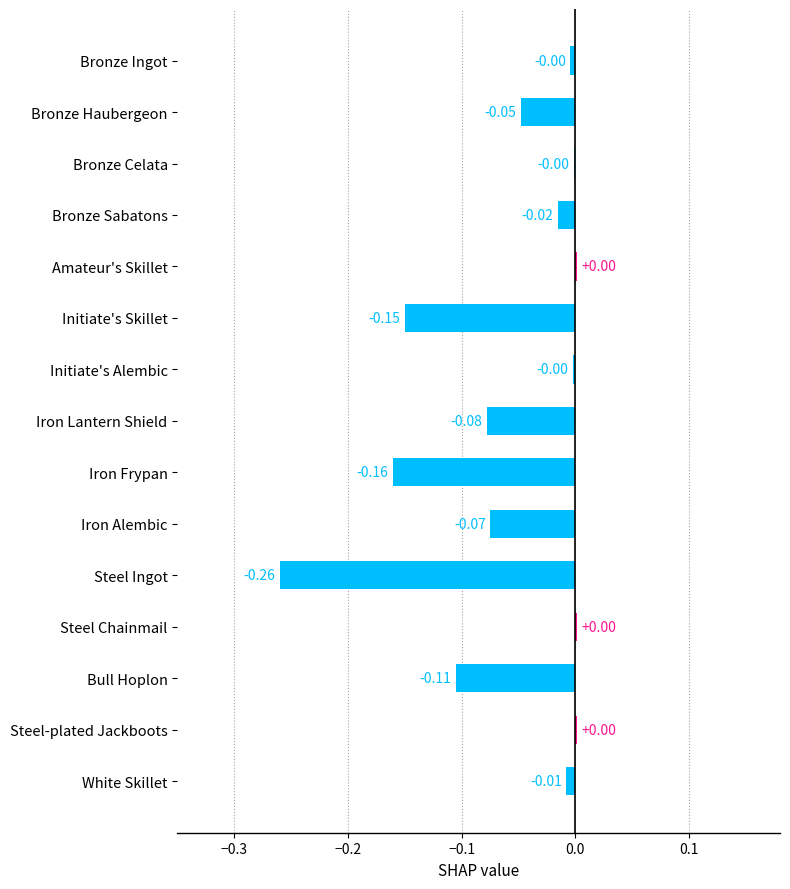

How many data points are above 0?

3